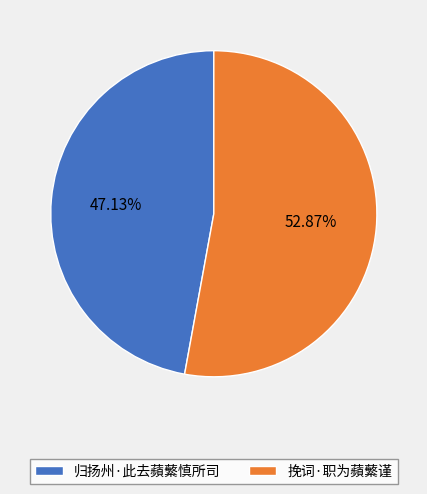

Which has a higher value, 挽词·职为蘋蘩谨 or 归扬州·此去蘋蘩慎所司?

挽词·职为蘋蘩谨